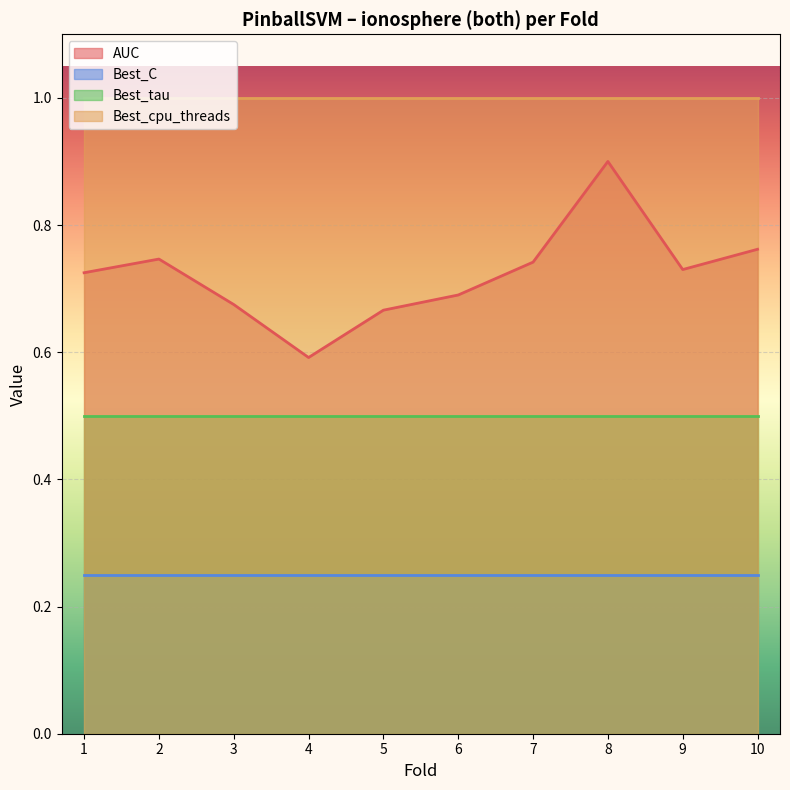

What is the minimum value for Best_cpu_threads?

1.0